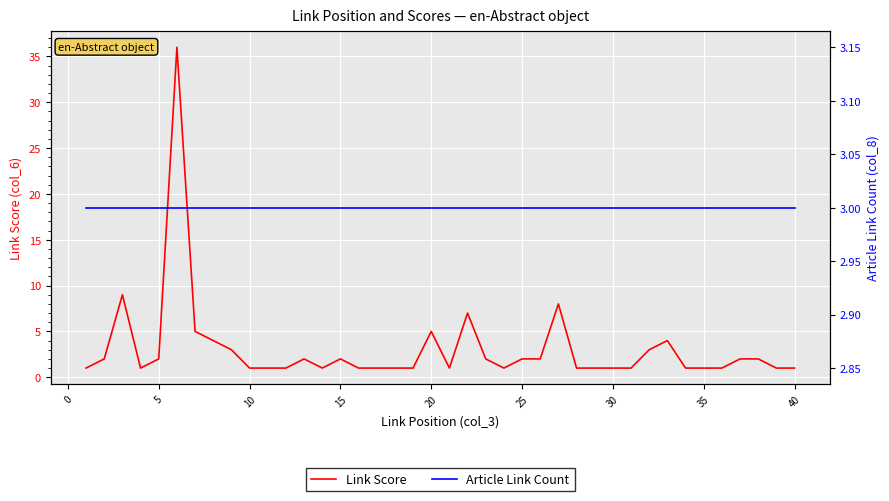

What is the maximum value for Link Score?

36